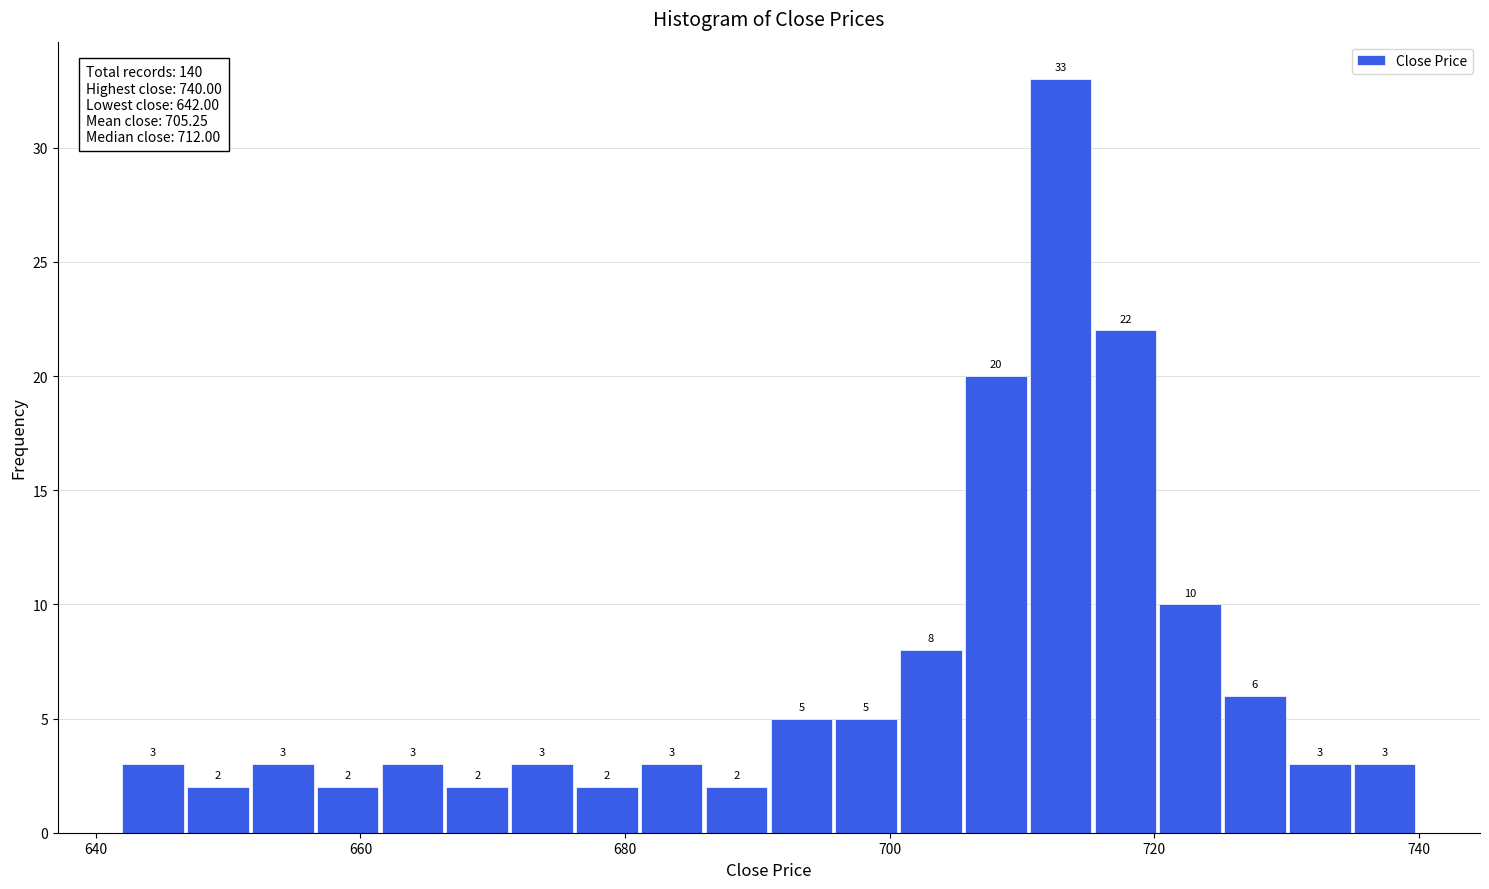

Around what value on the x-axis is the tallest bar? Give the approximate position of its centre, as read against the axis.

712